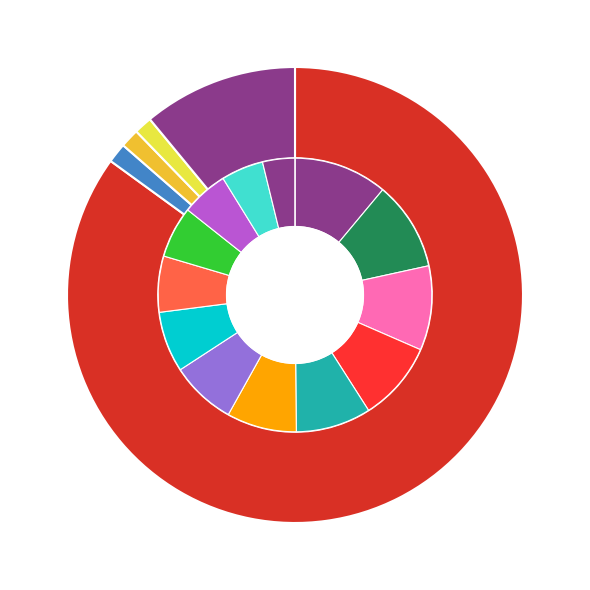

The 16 slice represents 1% of the pie. True or false?

True